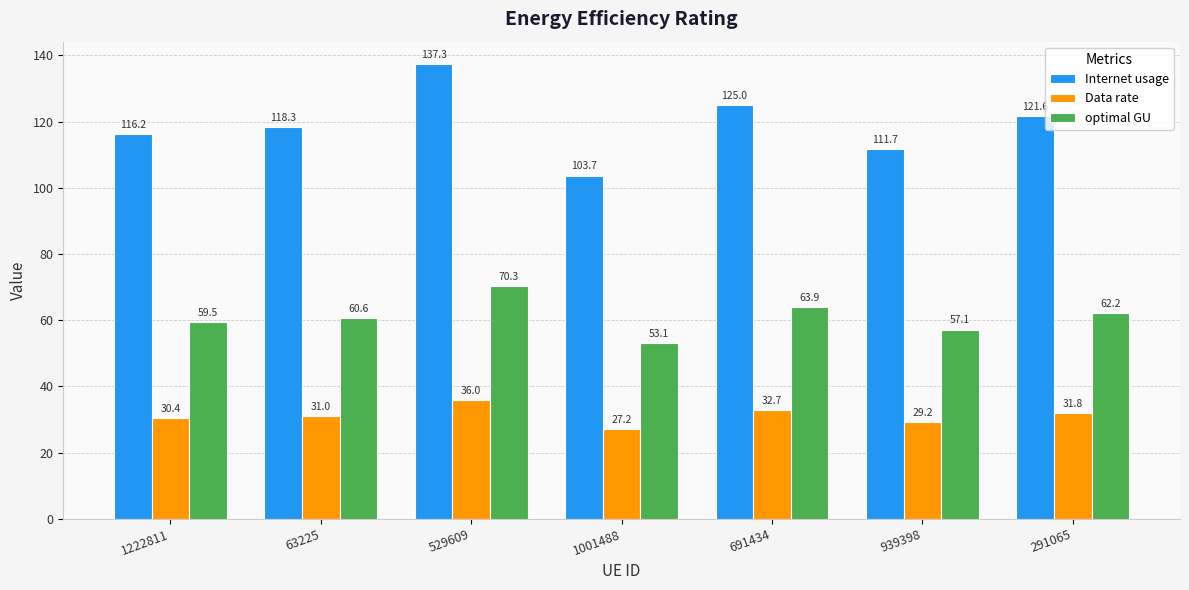

How many distinct data groups are displayed?

3